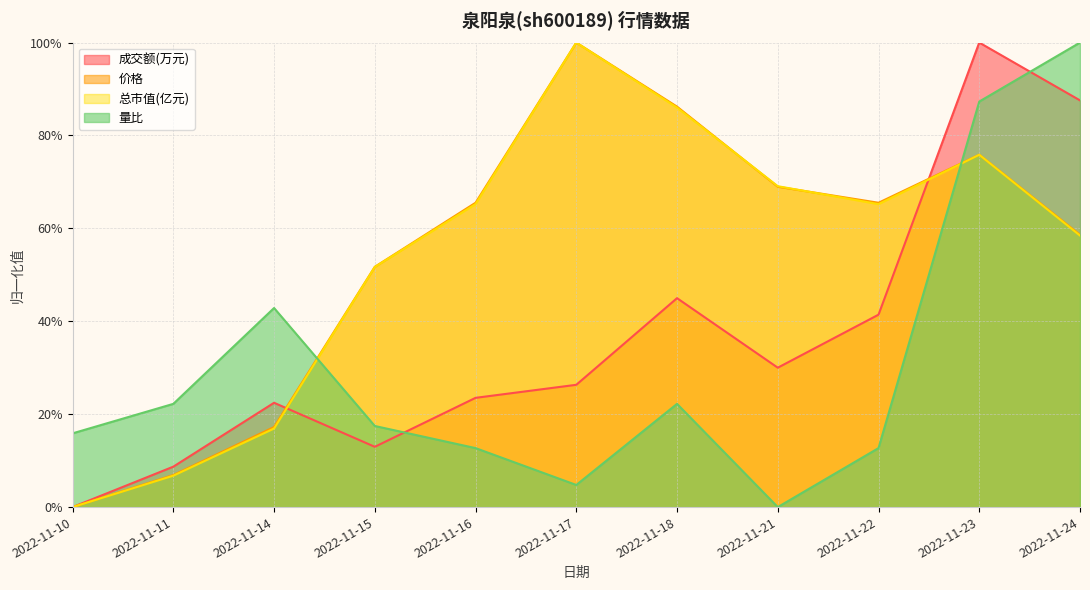

At 2022-11-23, list the series in order from largest to smallest.

成交额(万元), 量比, 价格, 总市值(亿元)